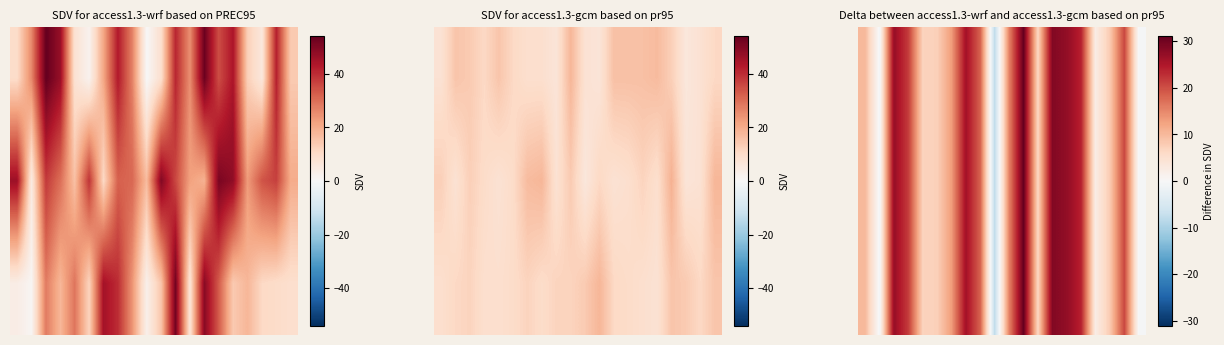

What is the difference between the maximum and minimum values in the 3.0 series?

39.0